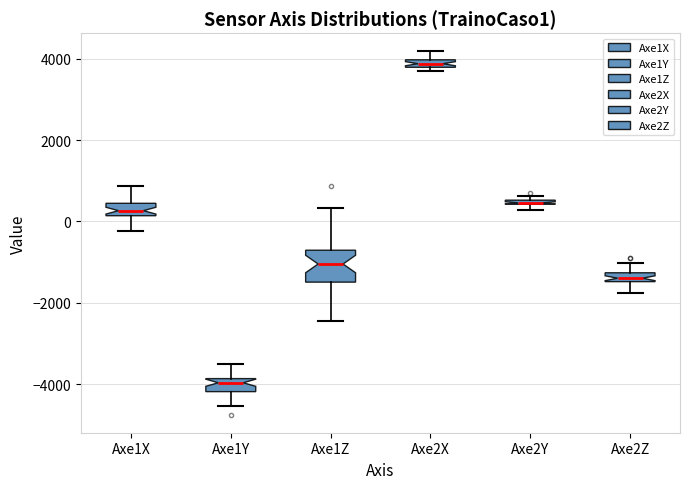

Where is the upper edge of the box for Axe2X on the y-axis? The values are not printed on the chart, so give them approximately, as read against the axis.

4000